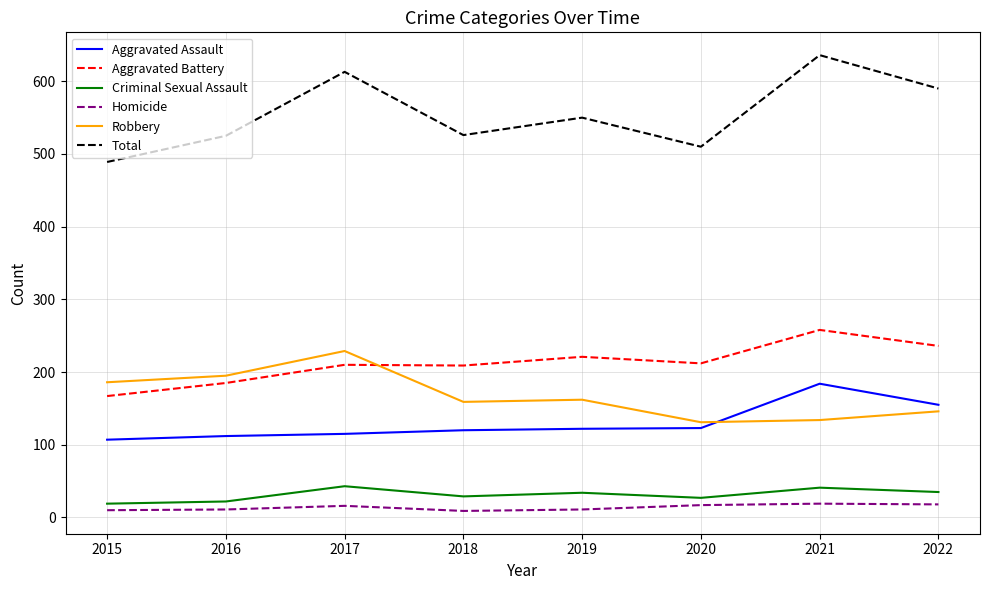

What is the difference between the second highest and second lowest values in the Robbery series?

61